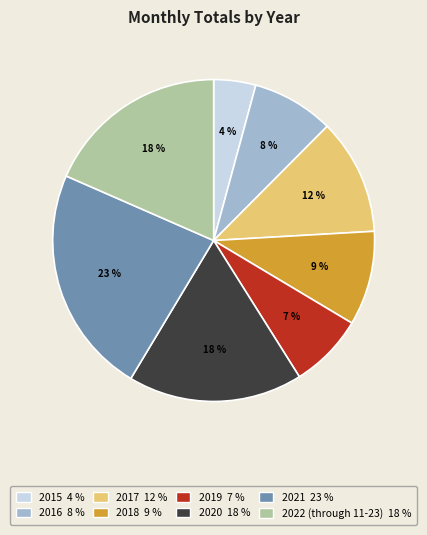

How many slices are in this pie chart?

8